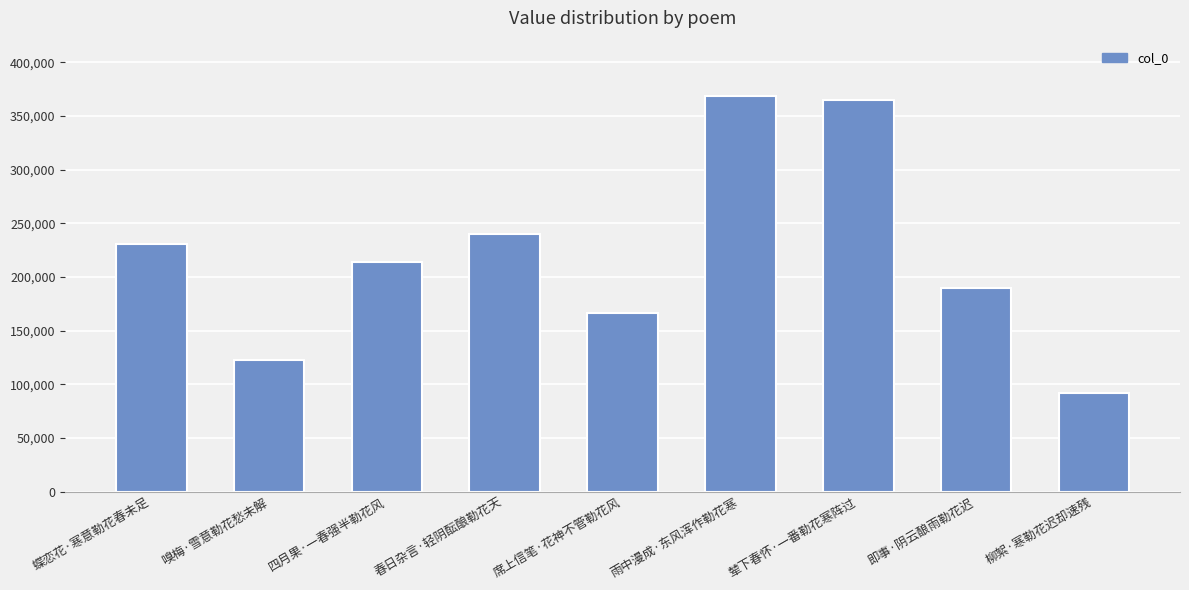

Count the number of categories in the chart.

9